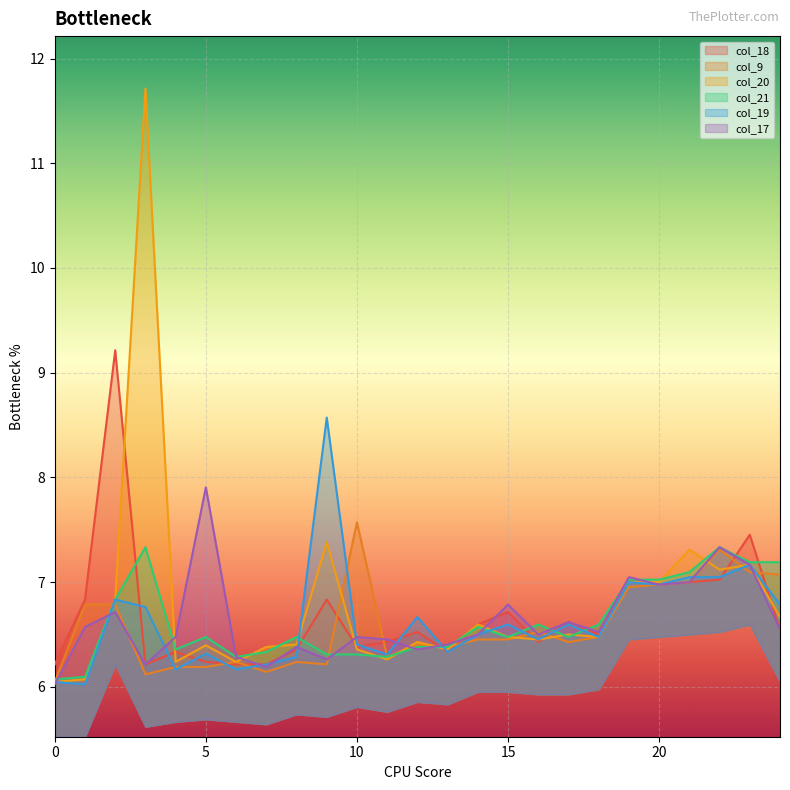

True or false: col_17 has a value of 3.6 at 8.

False